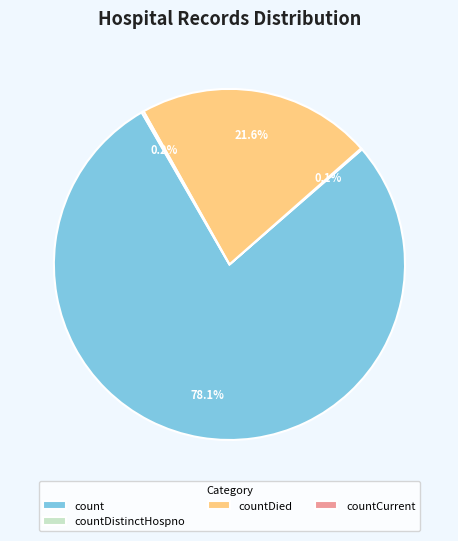

The countDied slice represents 22% of the pie. True or false?

True